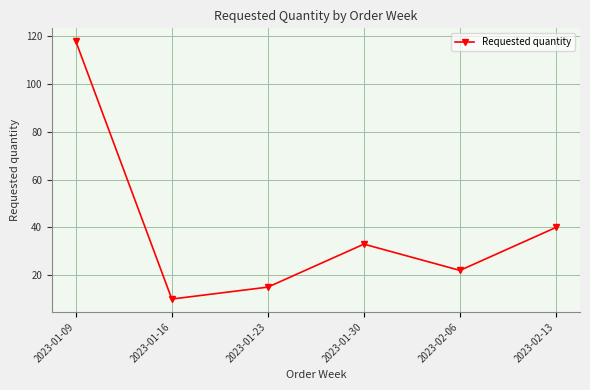

How many series are shown in this chart?

1